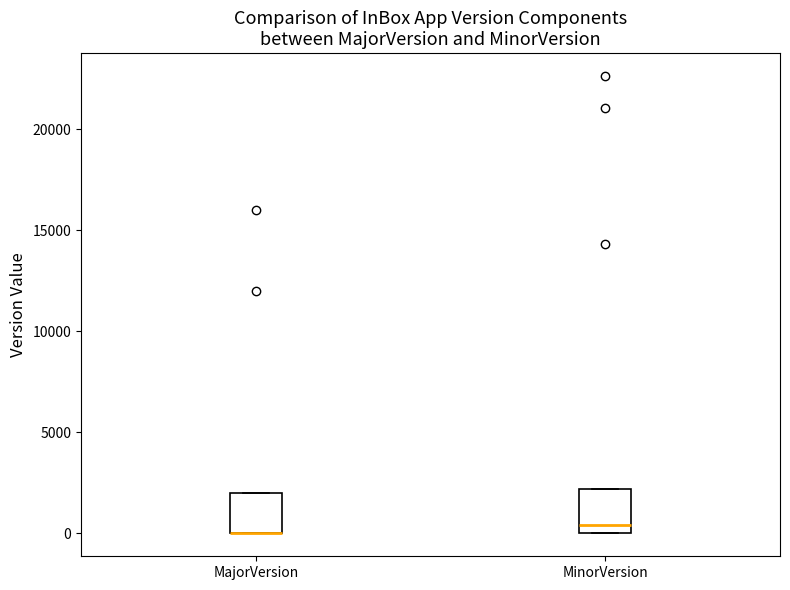

Where is the upper edge of the box for MajorVersion on the y-axis? The values are not printed on the chart, so give them approximately, as read against the axis.

2000